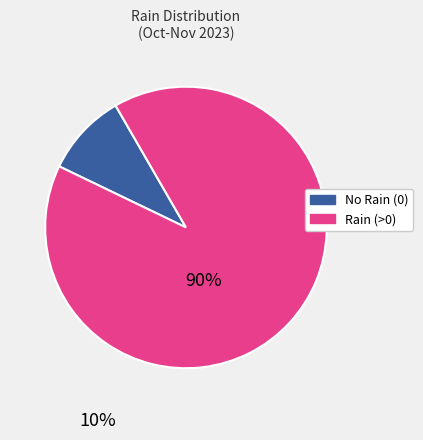

Is there any slice that represents more than half of the pie?

Yes